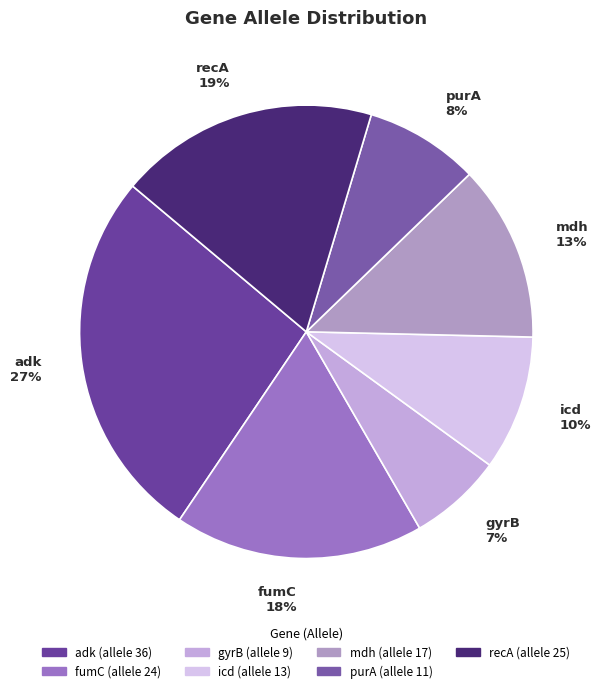

Rank the categories by value from highest to lowest.

adk, recA, fumC, mdh, icd, purA, gyrB